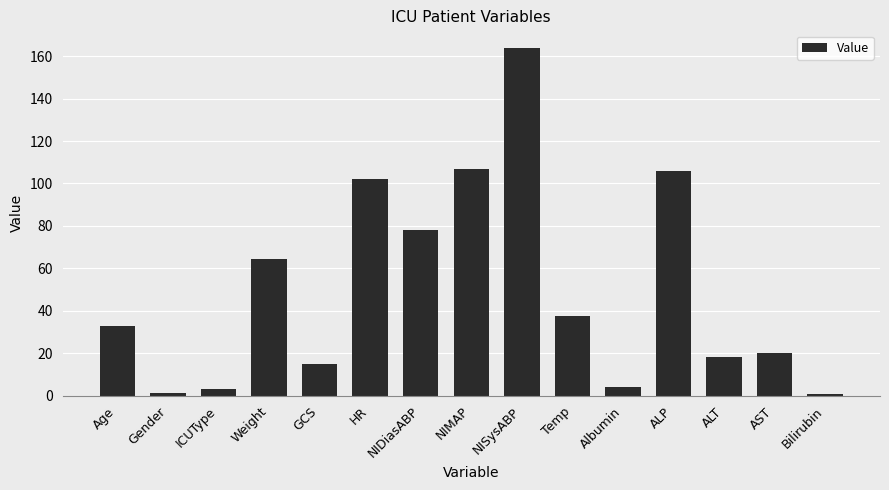

What is the label of the 15th bar from the right?

Age